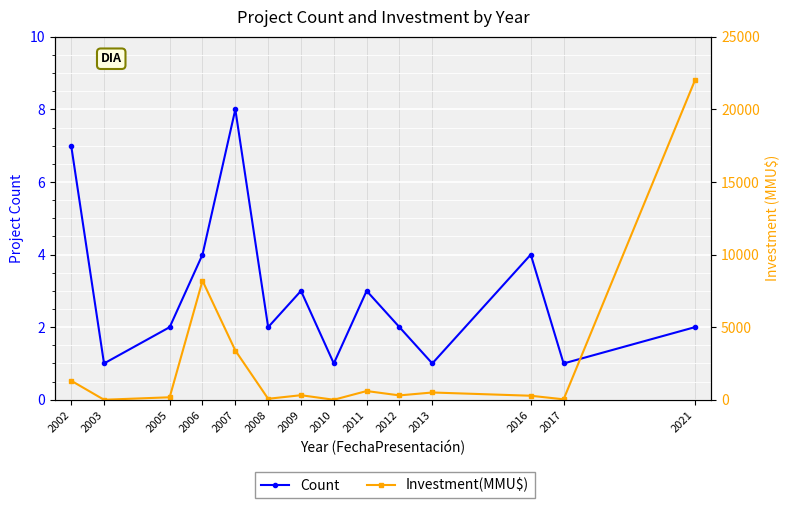

How many data points in Investment(MMU$) are above 313?

6